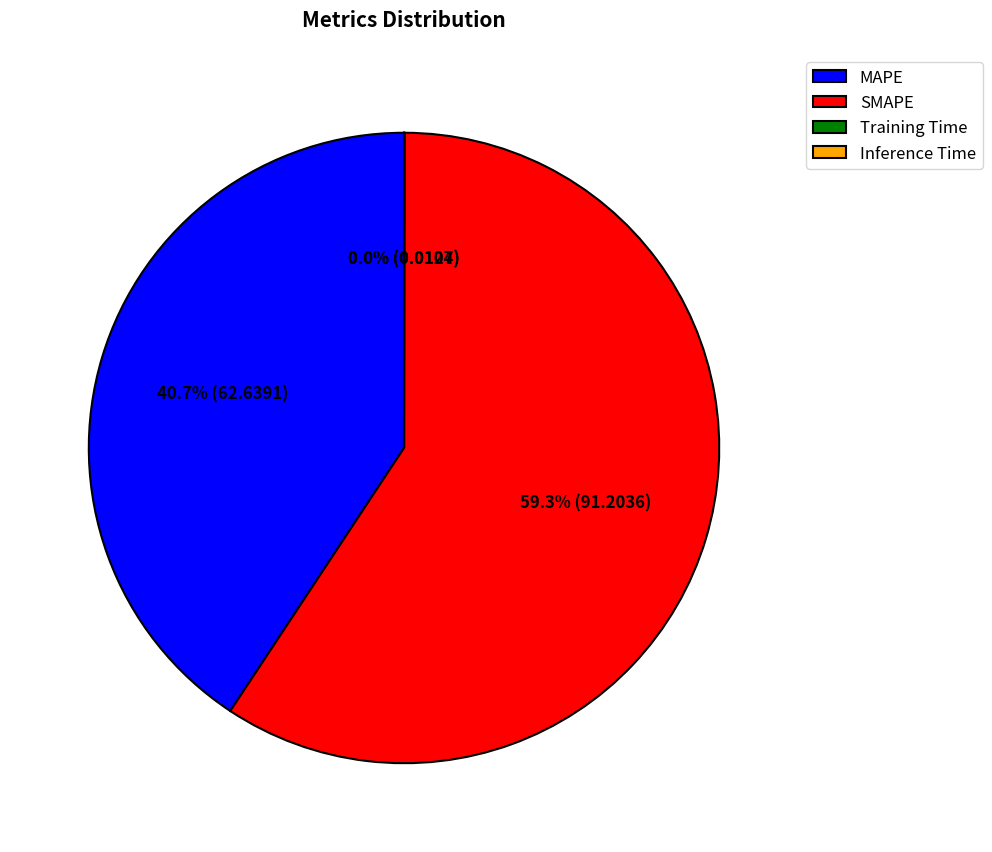

Which category accounts for the majority?

SMAPE